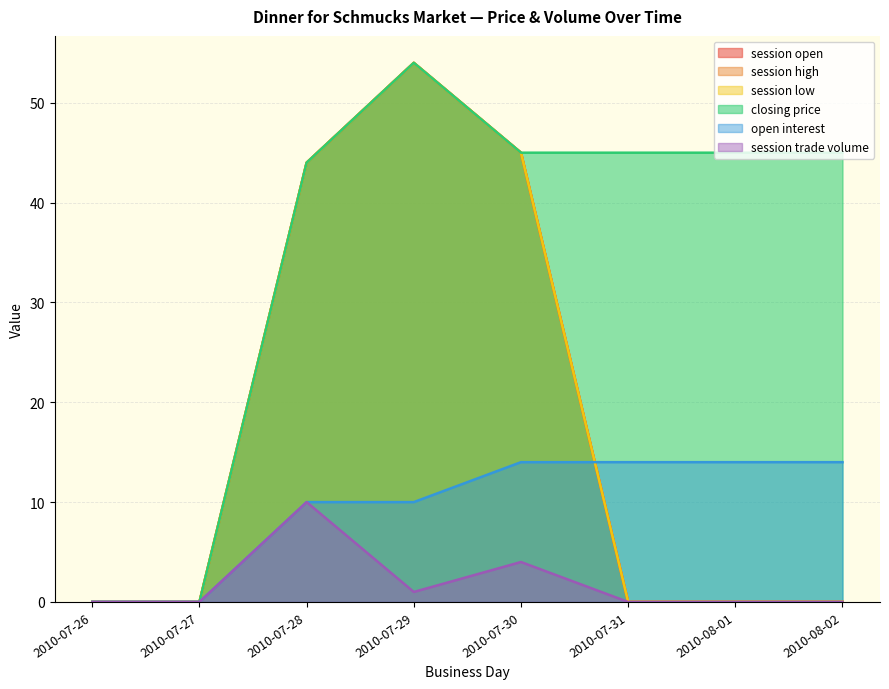

Which series has the largest total across all categories?

closing price